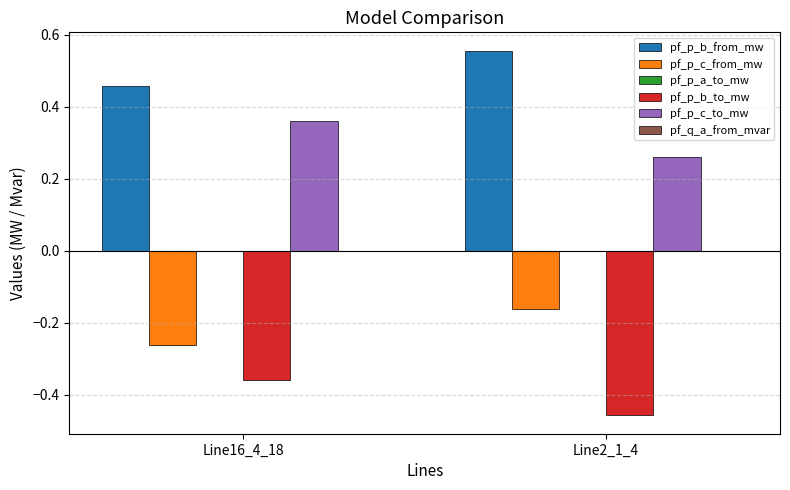

What is the total value across all series at Line2_1_4?

0.2